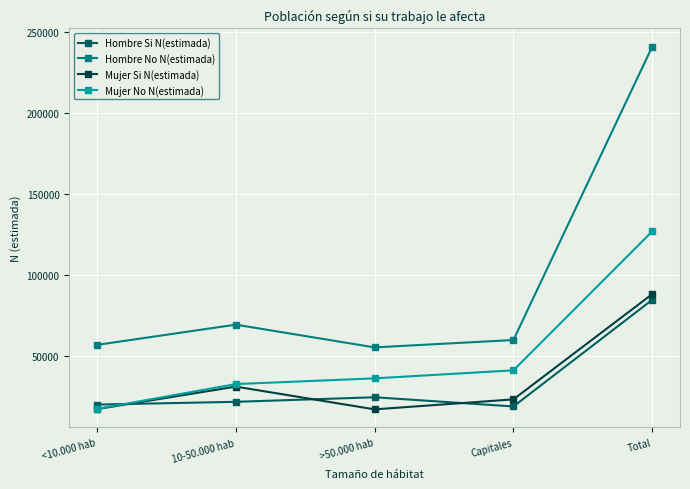

At which category does Hombre No N(estimada) reach its first local valley?

>50.000 hab